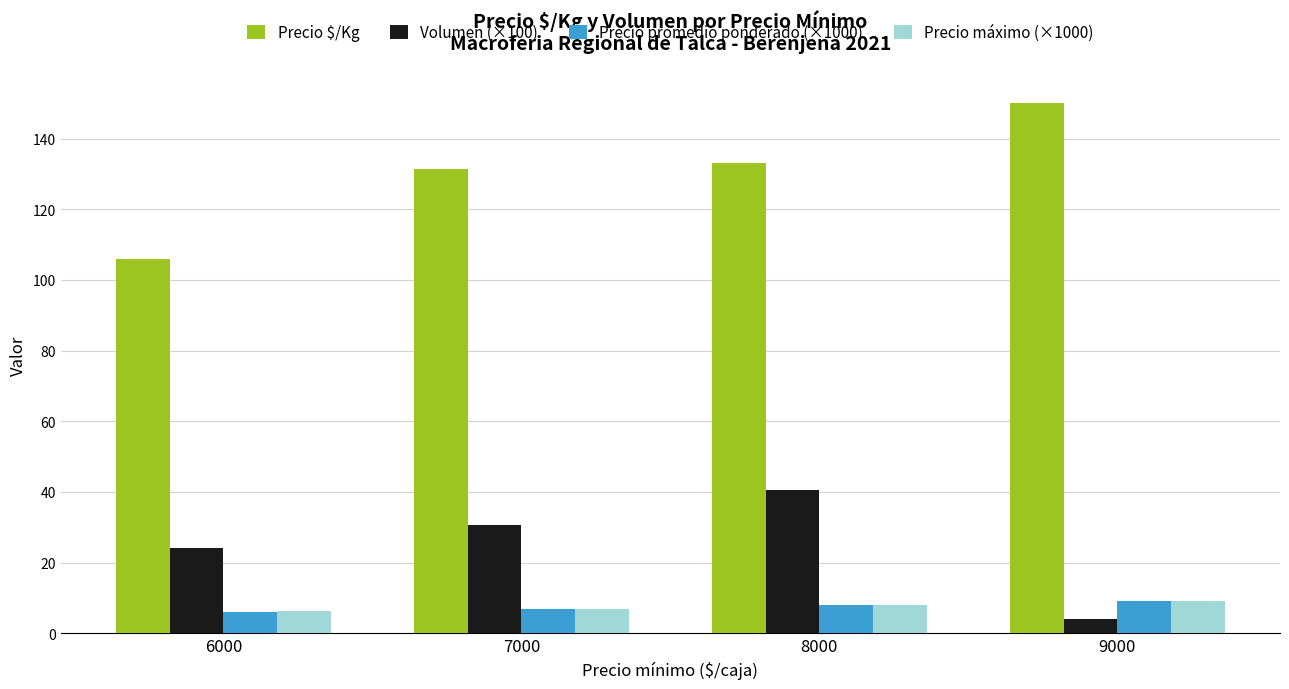

What is the average value of the Precio promedio ponderado (×1000) series?

7.5